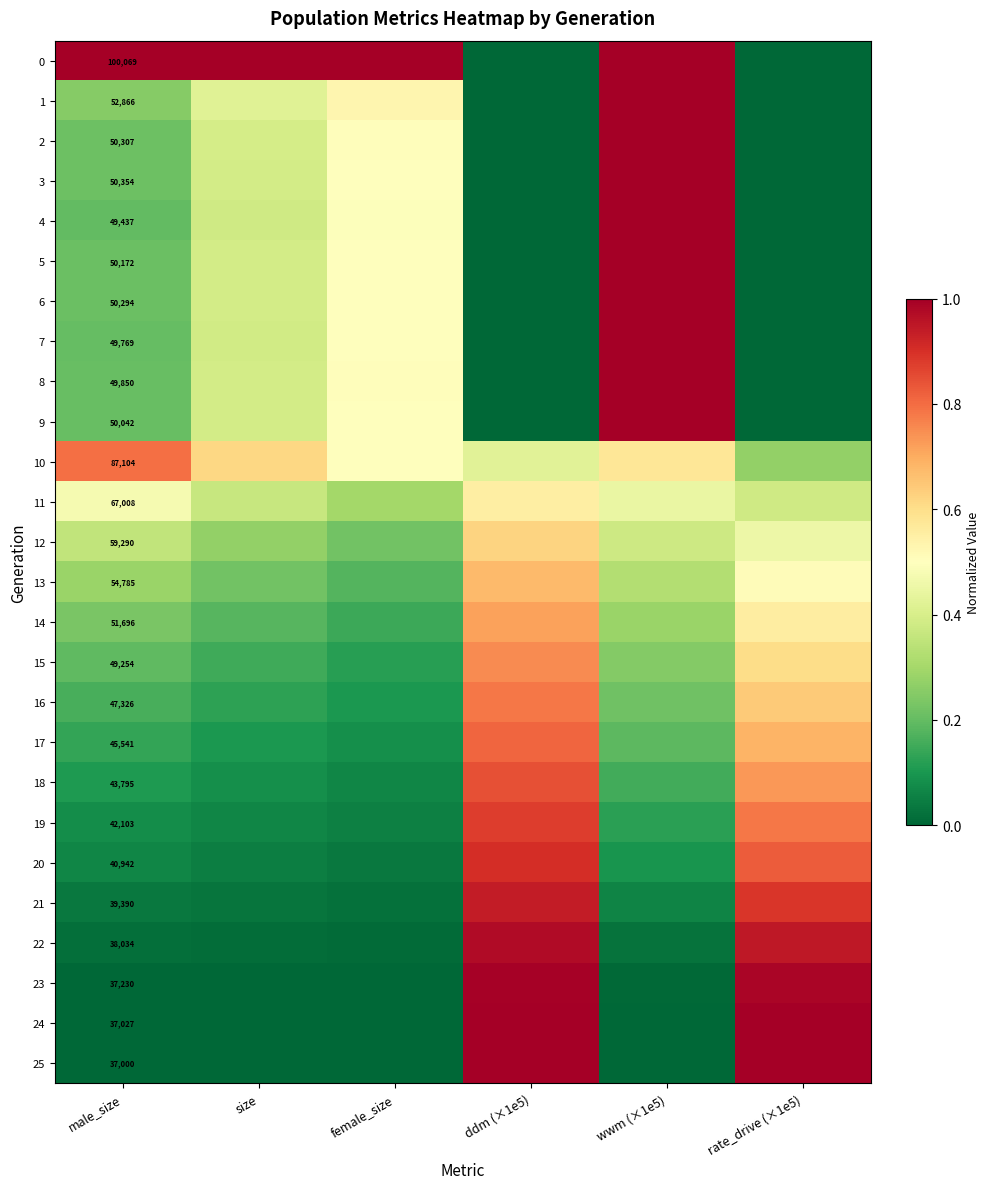

Rank the categories by 5 value from highest to lowest.

wwm (×1e5), female_size, size, male_size, ddm (×1e5), rate_drive (×1e5)